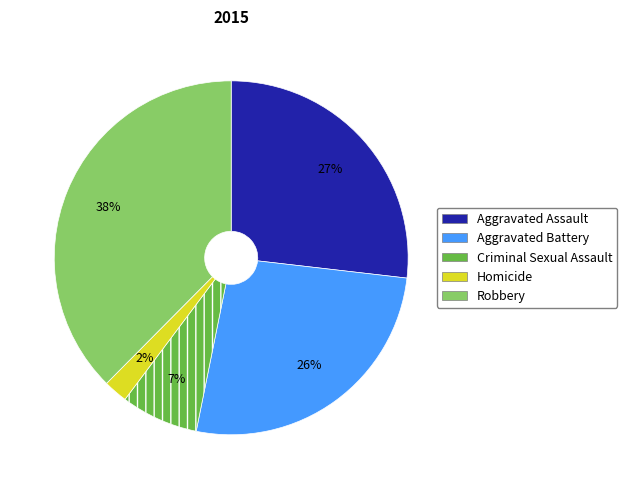

Do Aggravated Assault and Criminal Sexual Assault together represent more than half of the pie?

No